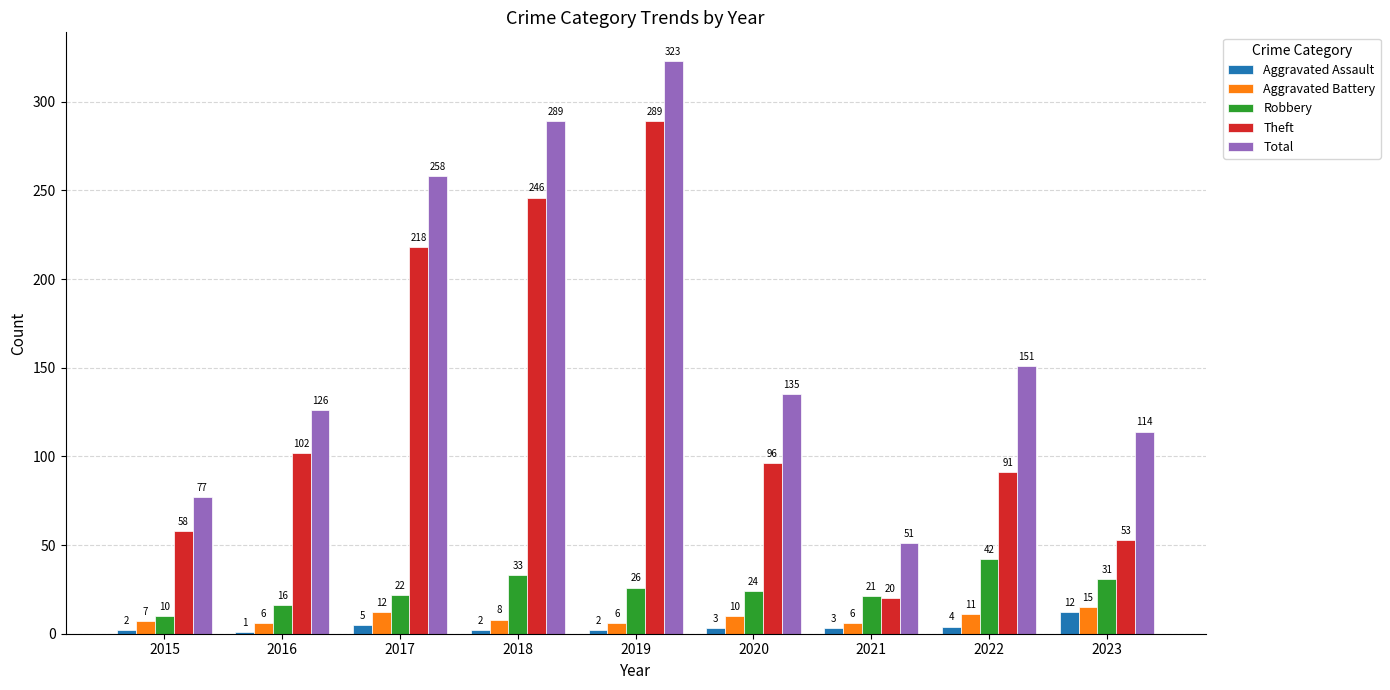

At which label does Aggravated Assault first exceed 3?

2017